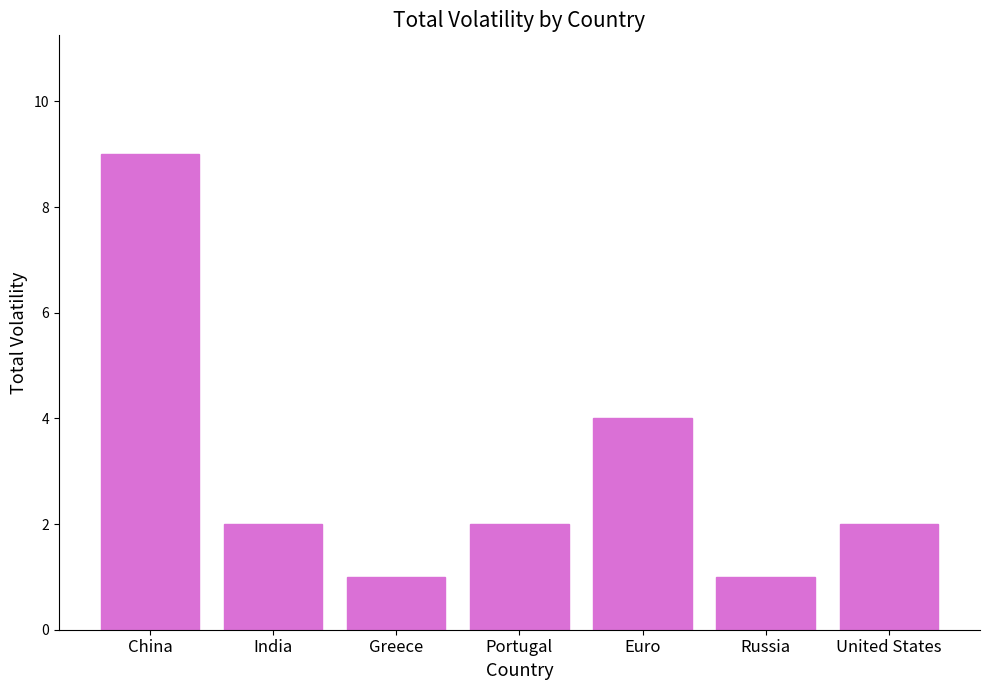

What is the difference between the second highest and second lowest values?

3